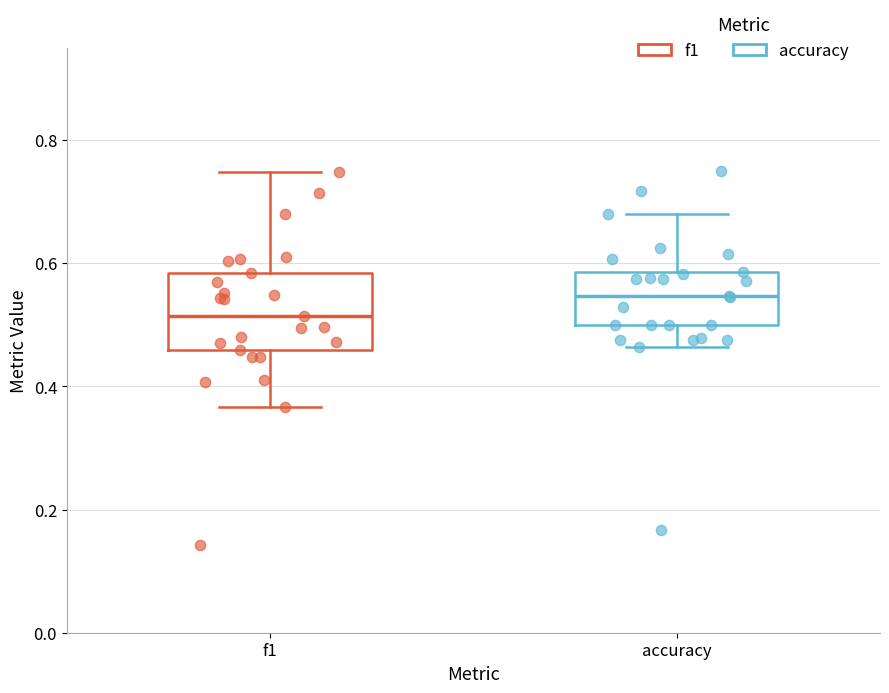

Reading left to right, read every box against the y-axis: the position of its median line, the range the box covers, and the ends of its whiskers. The values are not printed on the chart, so give them approximately, as read against the axis.

f1: median 0.52, box 0.46 to 0.58, whiskers 0.36 to 0.74
accuracy: median 0.54, box 0.50 to 0.58, whiskers 0.46 to 0.68